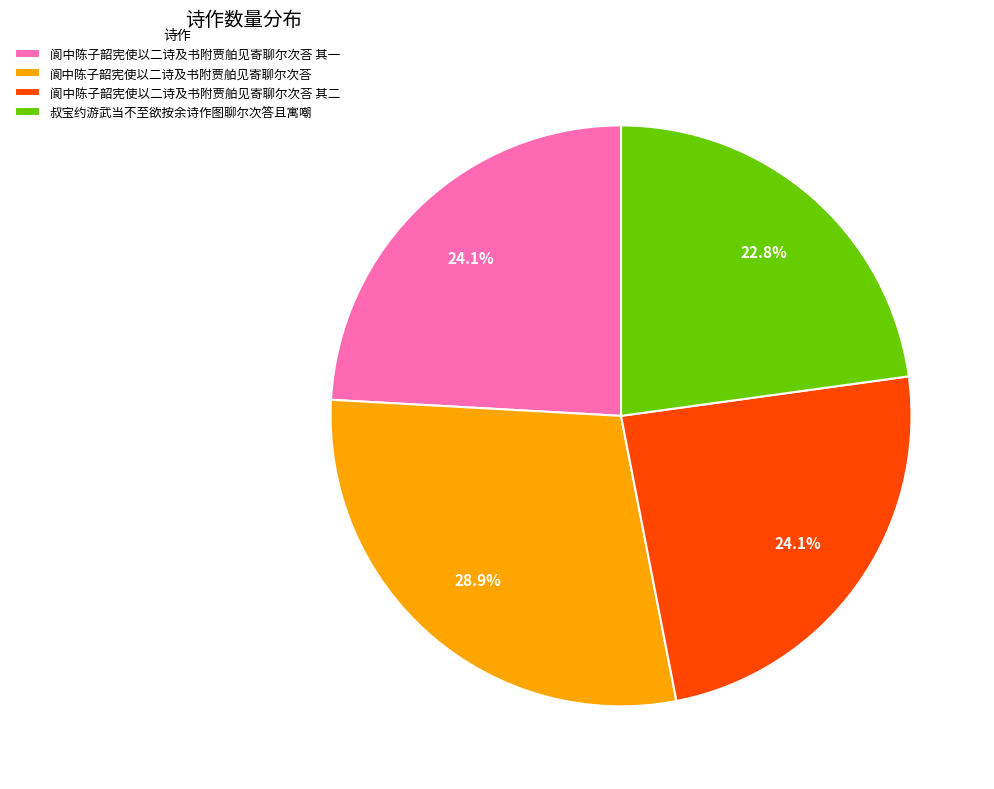

How many slices are in this pie chart?

4